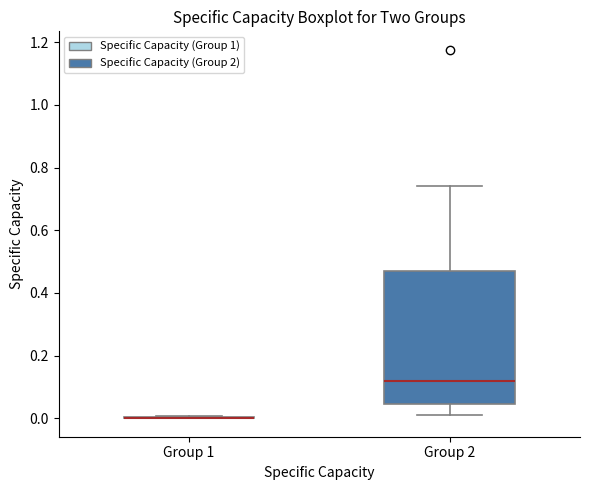

Reading left to right, transcribe this box plot: for each box, give where its median line is, the range the box spans, and where its two whiskers end, as read against the y-axis. The values are not printed on the chart, so give them approximately, as read against the axis.

Group 1: box collapsed to a line at 0.00, whiskers 0.00 to 0.00
Group 2: median 0.12, box 0.04 to 0.46, whiskers 0.02 to 0.74